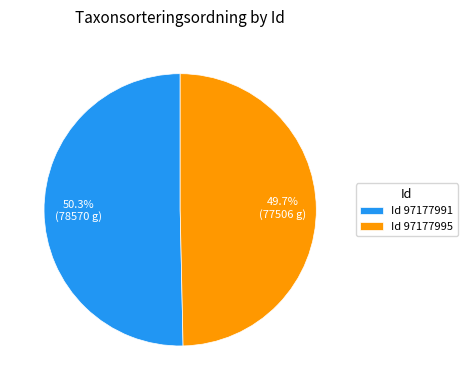

Is there a majority slice in this chart?

Yes